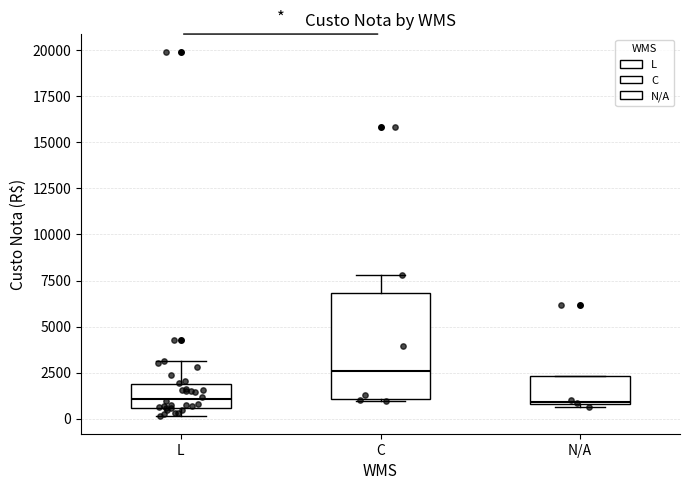

Comparing the boxes themselves (not the whiskers), which one is the tallest?

C